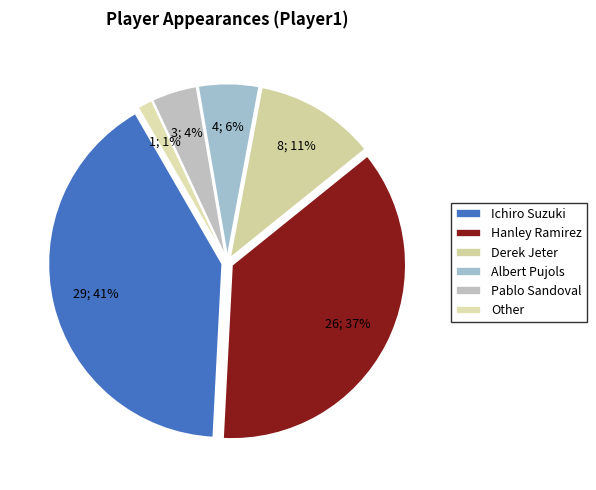

To the nearest percent, what is the combined percentage of Ichiro Suzuki and Derek Jeter?

52%